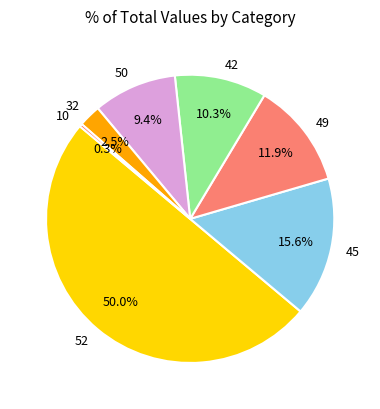

What is the ratio of the value at 45 to the value at 32?

6.2